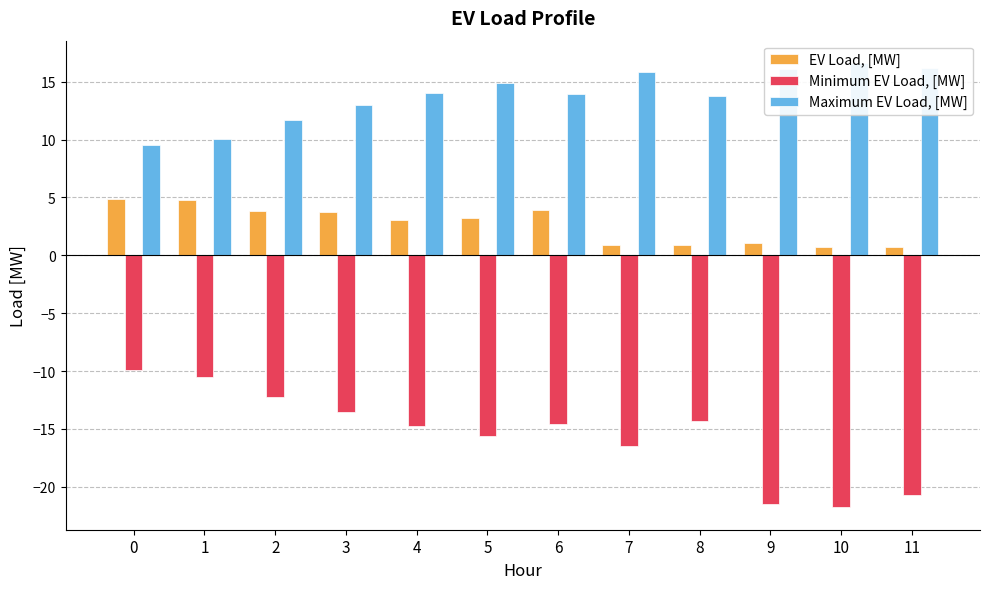

Rank the series at 1 from highest to lowest value.

Maximum EV Load, [MW], EV Load, [MW], Minimum EV Load, [MW]